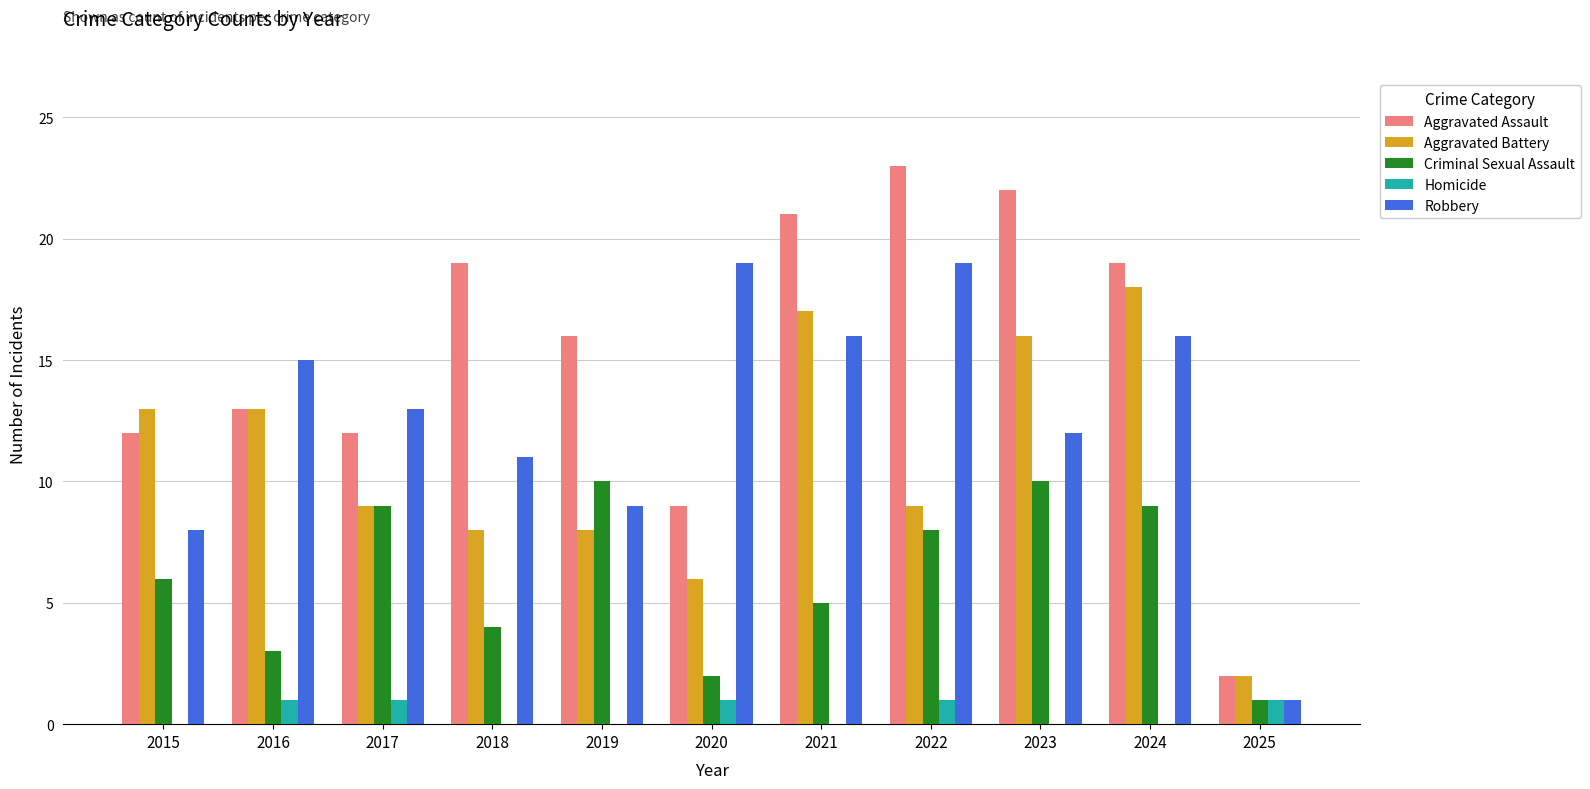

At which category is the sum across all series the highest?

2024